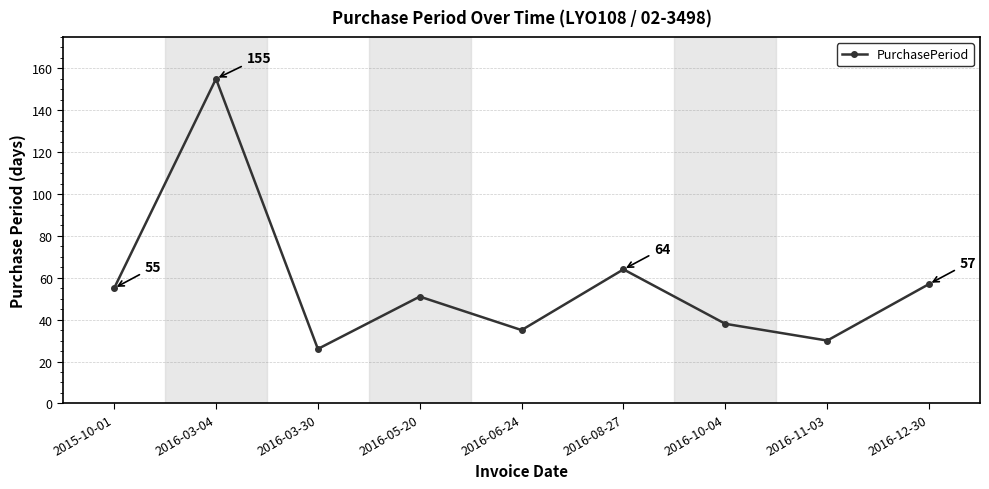

How many values are below 51?

4